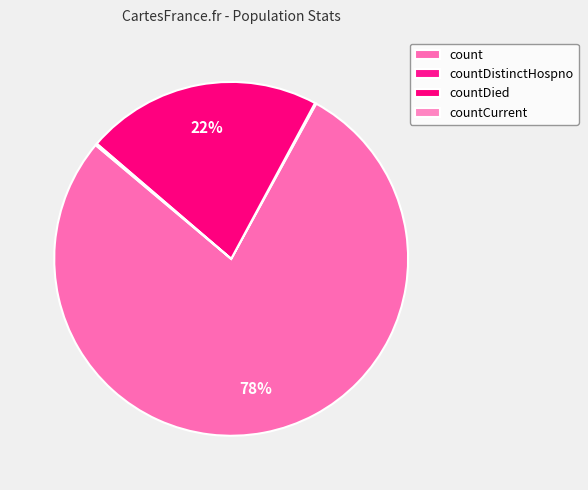

True or false: countDied accounts for 22% of the total.

True